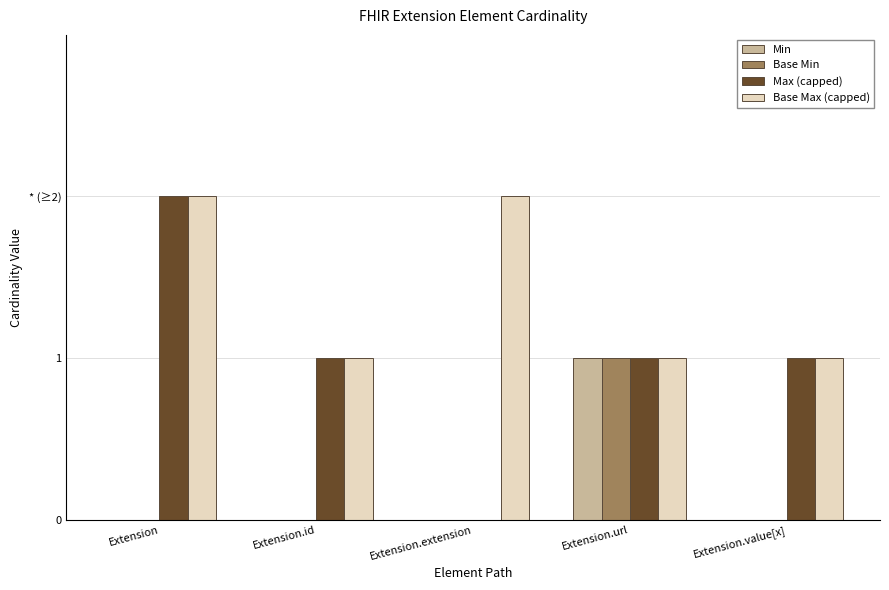

Which series has the largest total across all categories?

Base Max (capped)